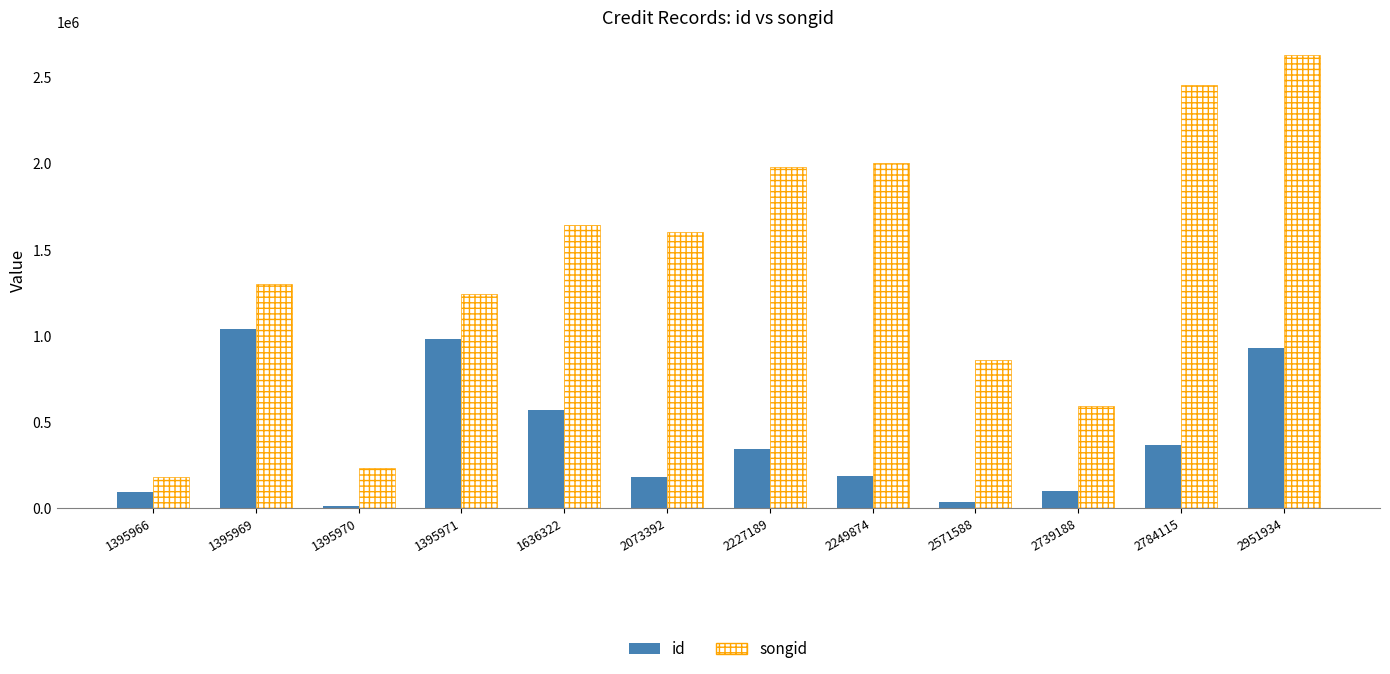

What are all the series names shown in the legend?

id, songid